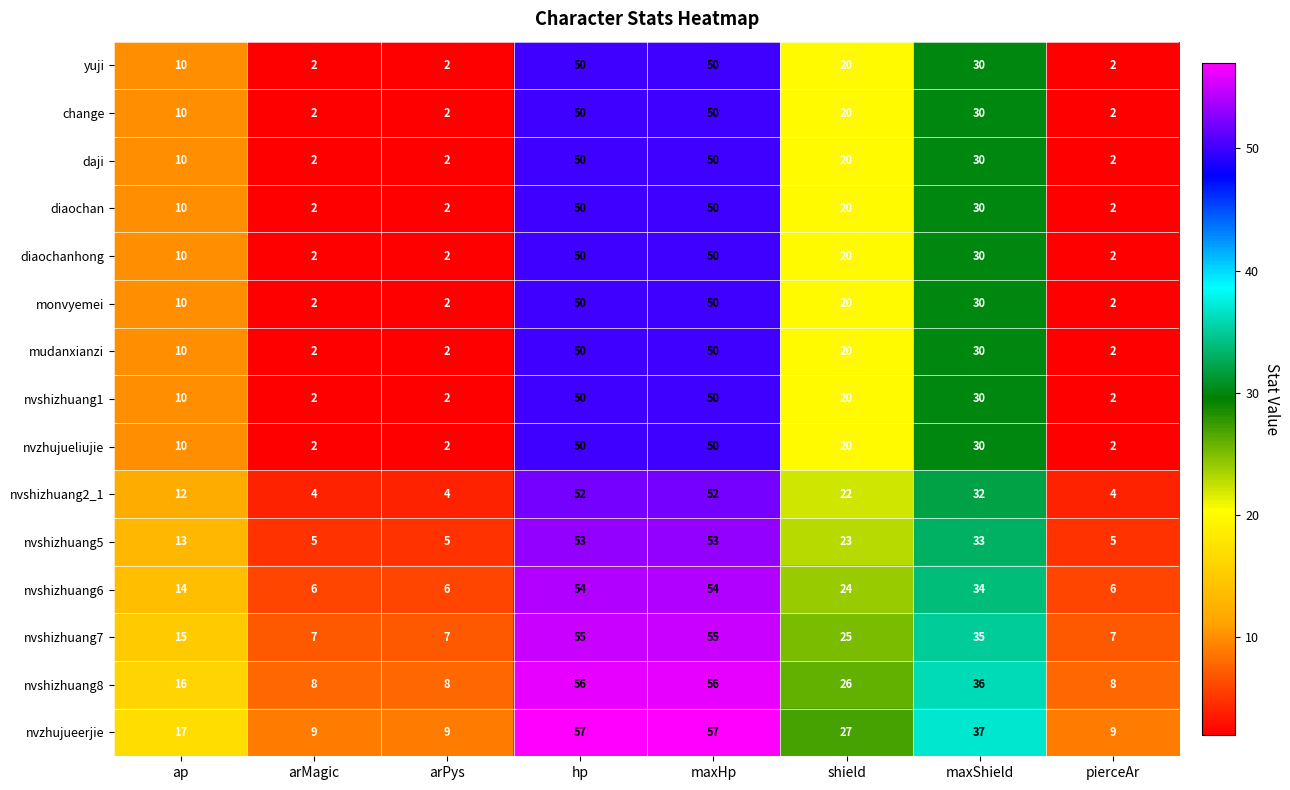

What is the spread (max minus min) of values at maxHp?

7